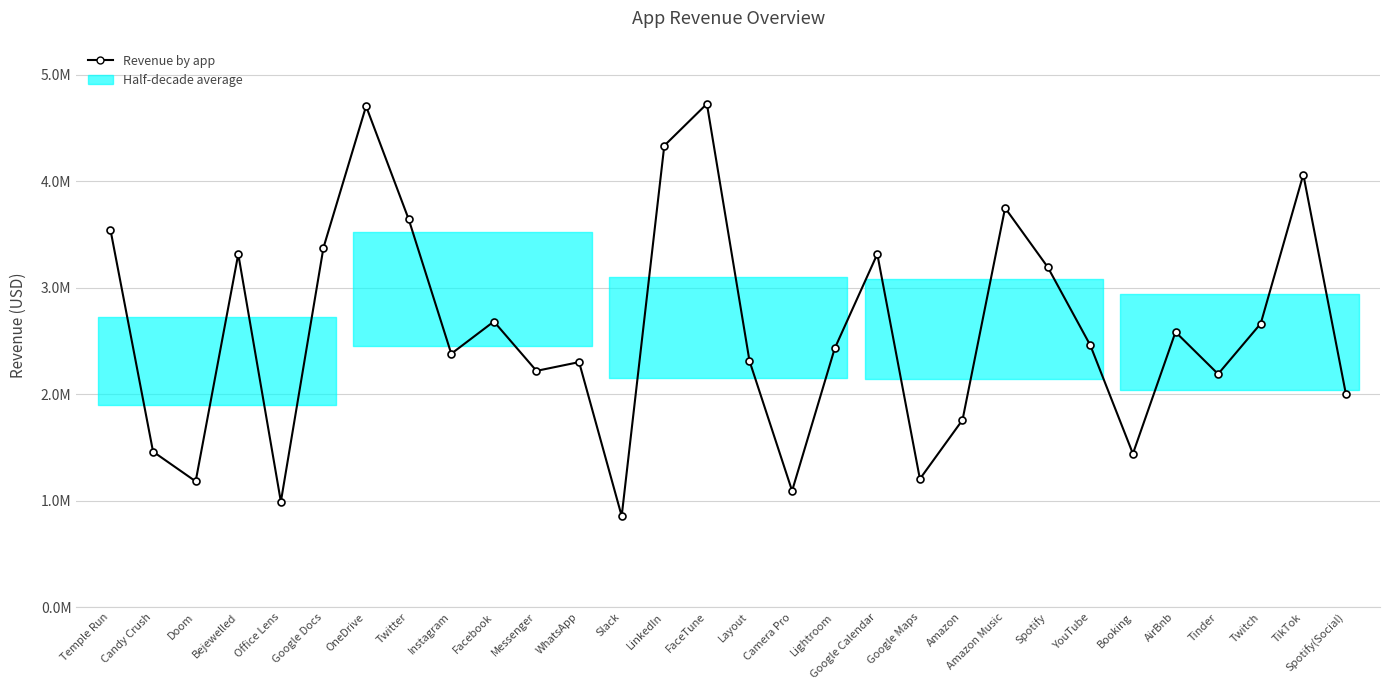

What is the smallest value displayed?

854762